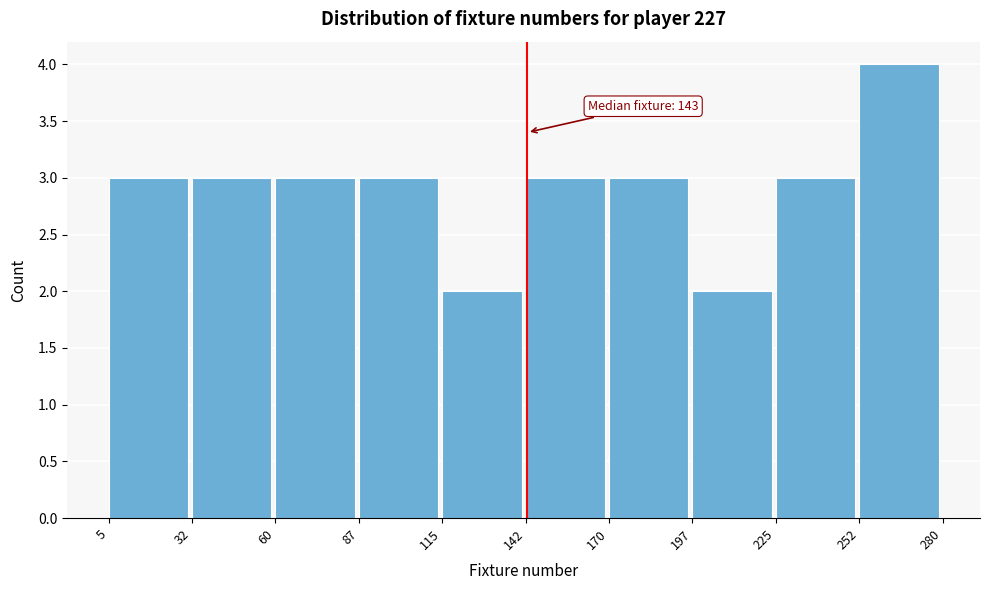

Which range on the x-axis has the tallest bar?

252 to 280